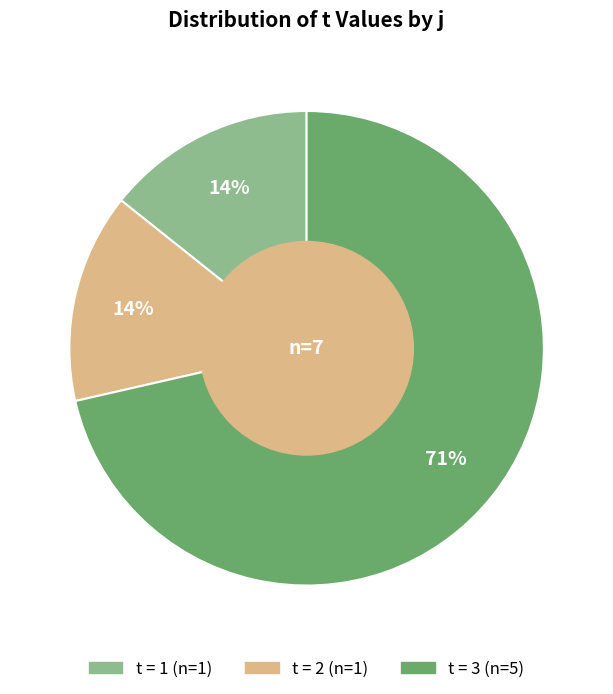

Count the number of slices in the pie.

3